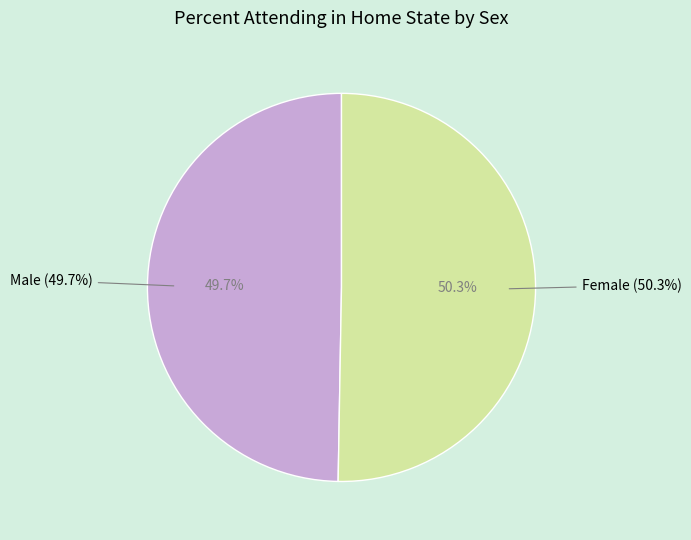

How much of the chart is everything except Male?

50.3%